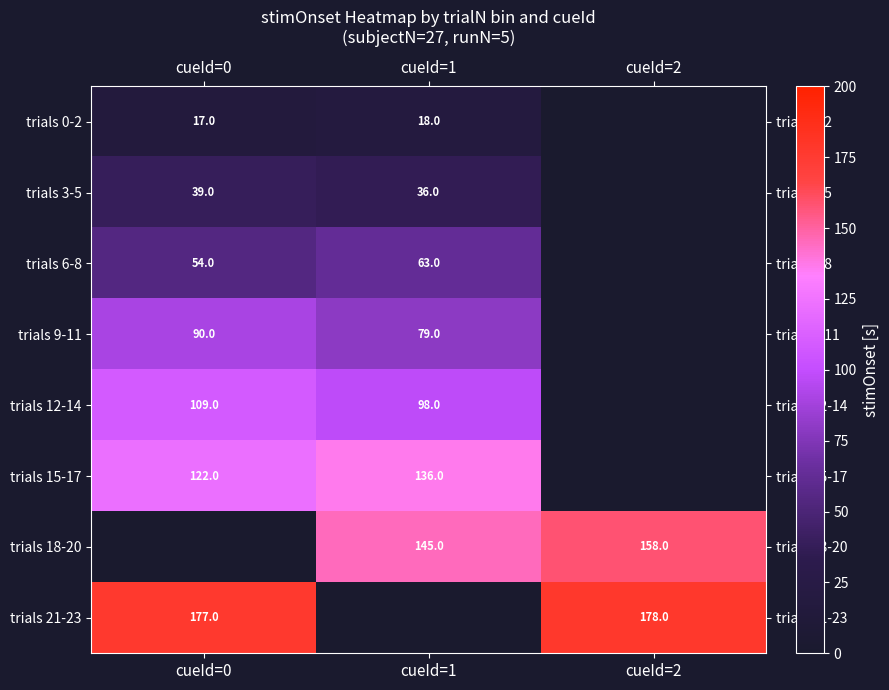

What is the difference between the trials 9-11 values at cueId=1 and cueId=0?

11